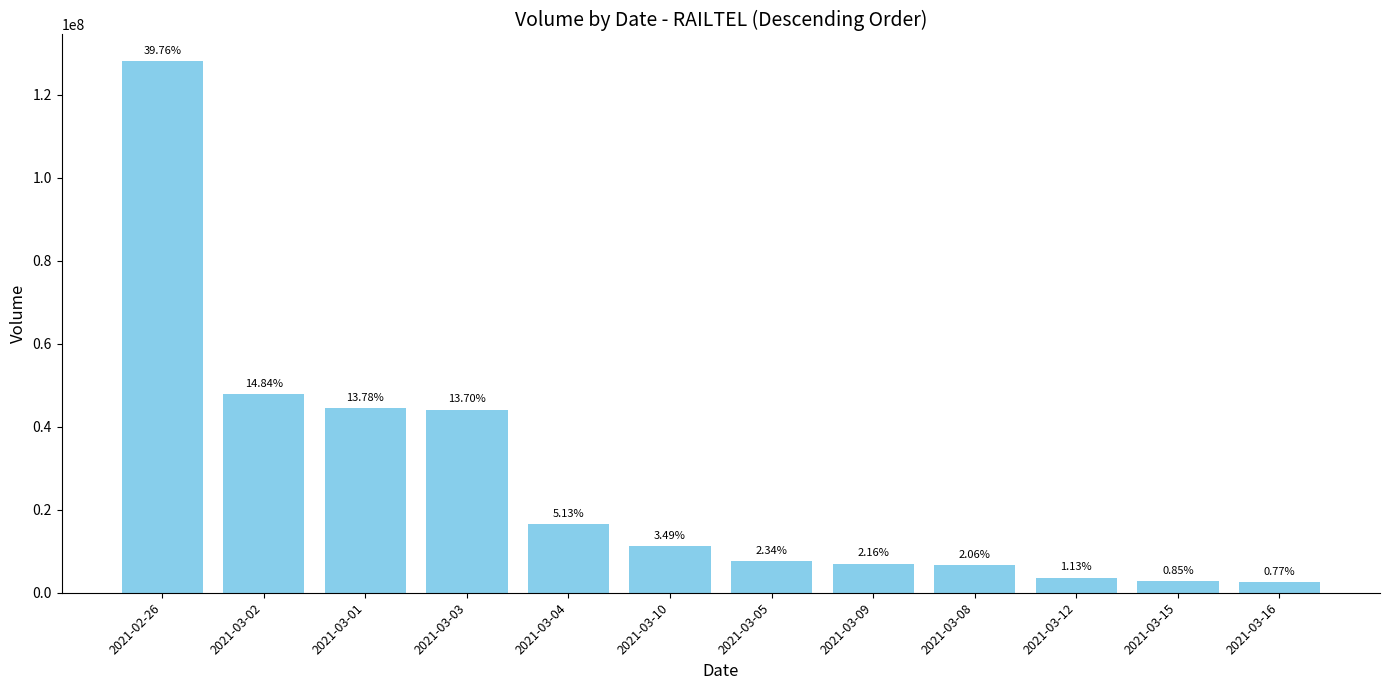

What is the difference between the values at 2021-03-01 and 2021-02-26?

83716862